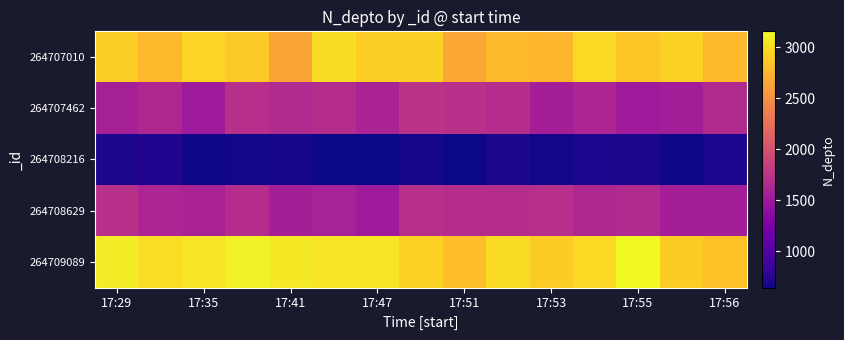

List the series in order of their peak value, highest first.

264709089, 264707010, 264707462, 264708629, 264708216